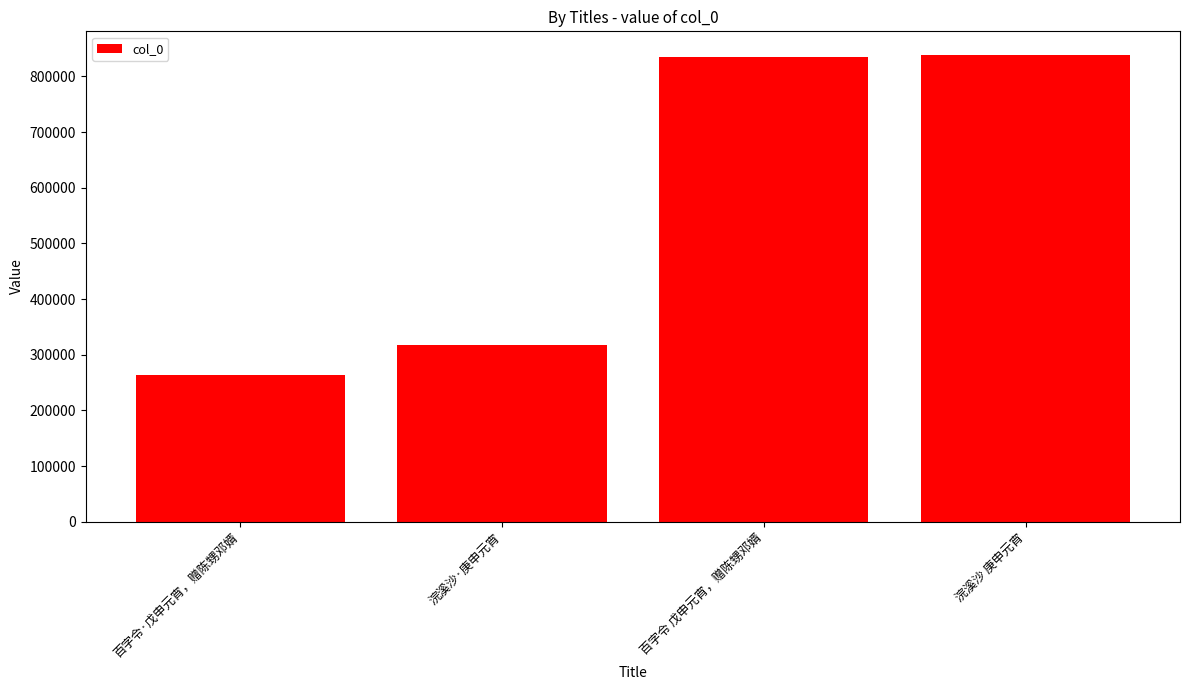

At which label is the value closest to 551371?

浣溪沙·庚申元宵